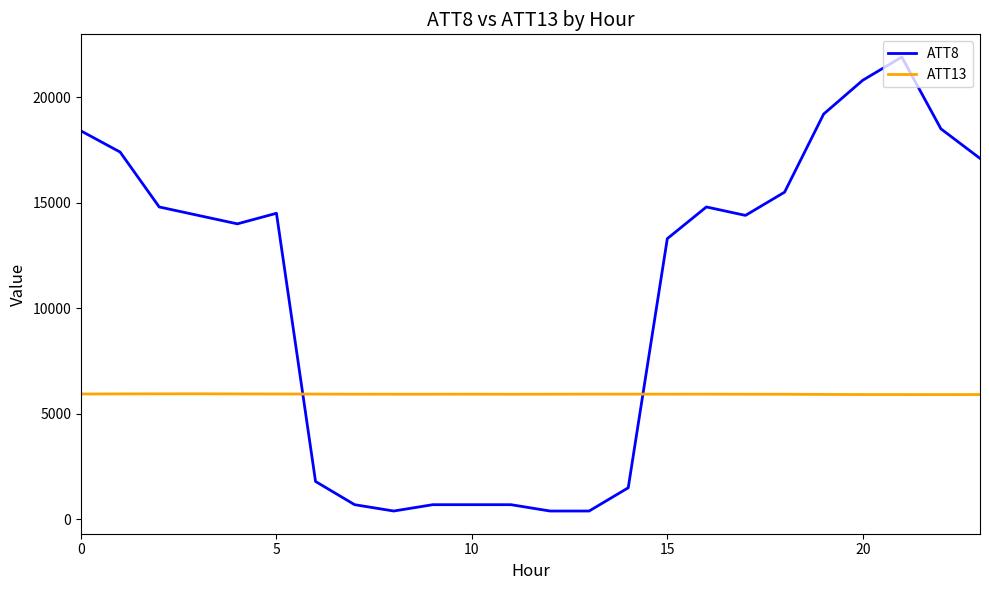

How many lines are shown in the chart?

2